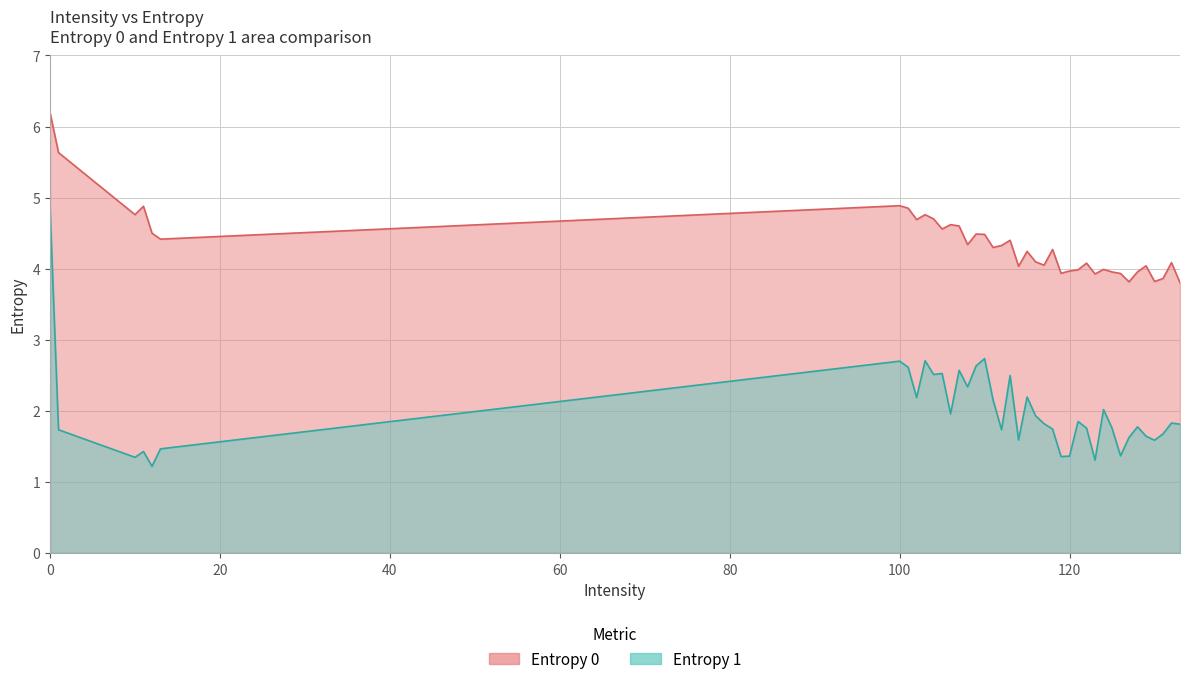

Reading left to right, transcribe all the data shown in this chart.

Entropy 0: 0=6.2	1=5.6	10=4.8	11=4.9	12=4.5	13=4.4	100=4.9	101=4.9	102=4.7	103=4.8	104=4.7	105=4.6	106=4.6	107=4.6	108=4.3	109=4.5	110=4.5	111=4.3	112=4.3	113=4.4	114=4.0	115=4.2	116=4.1	117=4.0	118=4.3	119=3.9	120=4.0	121=4.0	122=4.1	123=3.9	124=4.0	125=4.0	126=3.9	127=3.8	128=4.0	129=4.0	130=3.8	131=3.9	132=4.1	133=3.8
Entropy 1: 0=4.9	1=1.7	10=1.3	11=1.4	12=1.2	13=1.5	100=2.7	101=2.6	102=2.2	103=2.7	104=2.5	105=2.5	106=2.0	107=2.6	108=2.3	109=2.6	110=2.7	111=2.2	112=1.7	113=2.5	114=1.6	115=2.2	116=1.9	117=1.8	118=1.7	119=1.4	120=1.4	121=1.8	122=1.8	123=1.3	124=2.0	125=1.8	126=1.4	127=1.6	128=1.8	129=1.6	130=1.6	131=1.7	132=1.8	133=1.8